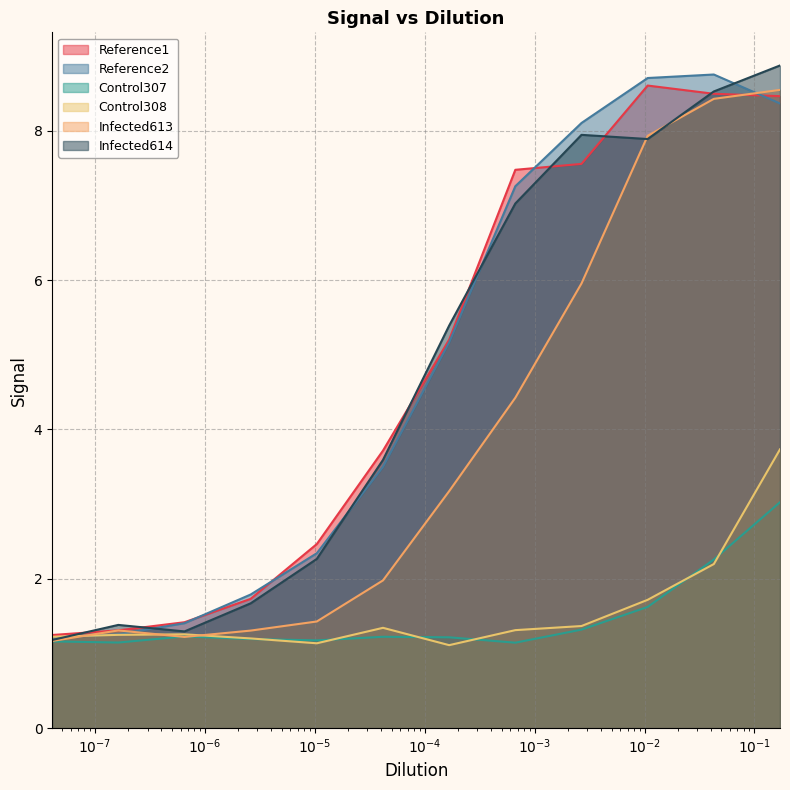

Does the chart have visible grid lines?

Yes